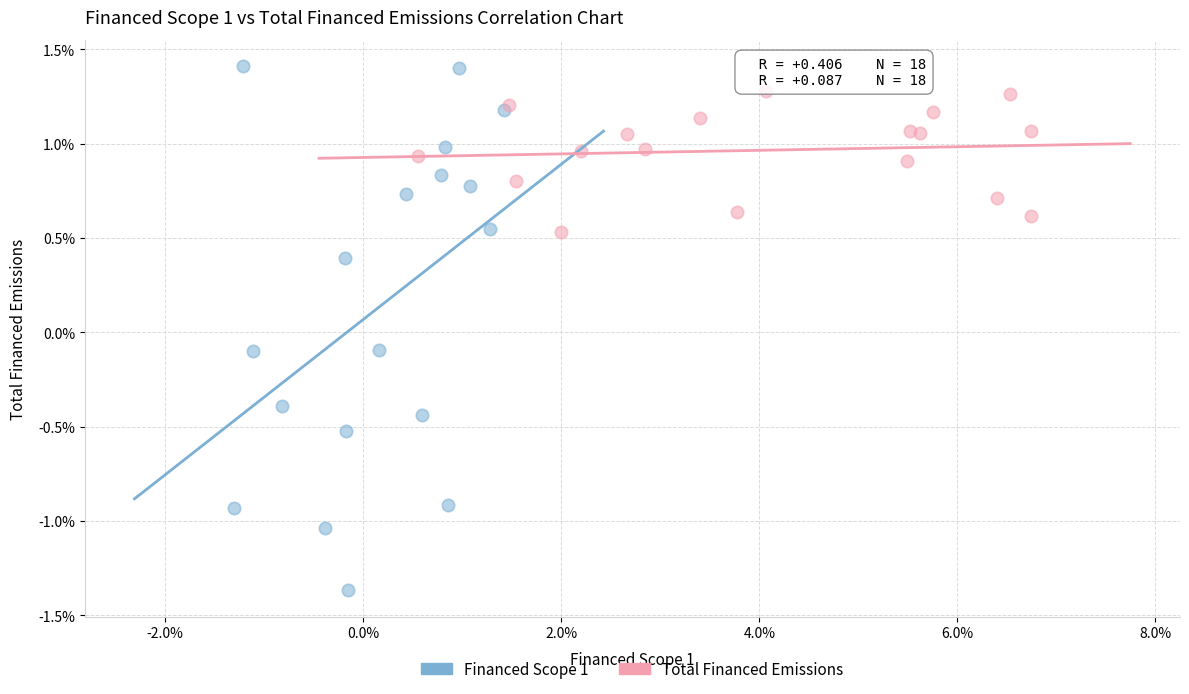

Which series contains the highest Y value?

Financed Scope 1